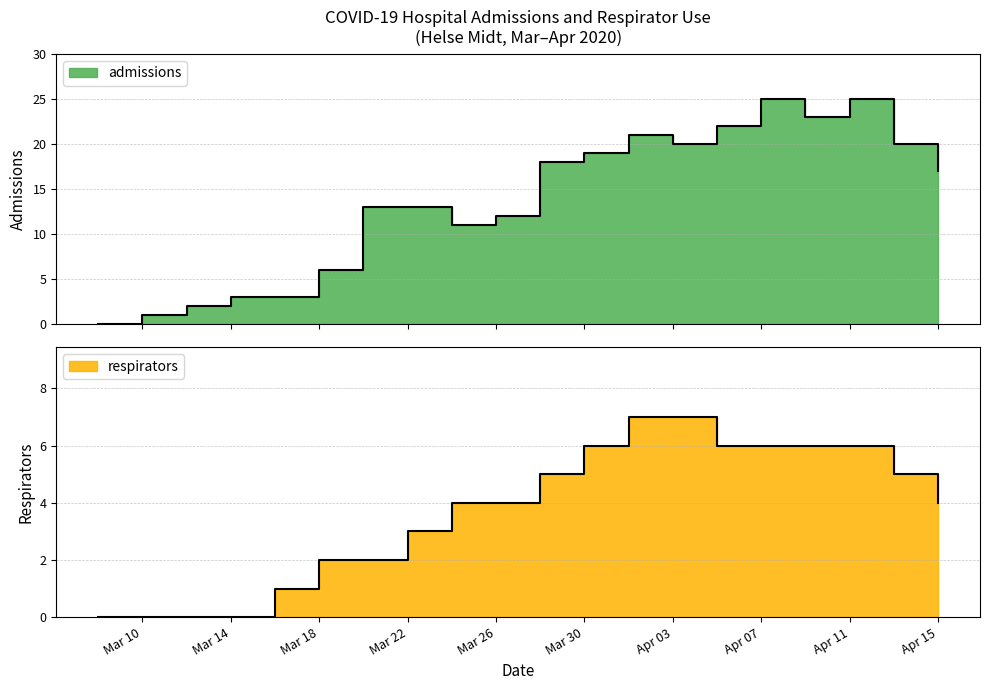

Is it true that respirators equals 10 at 2020-04-05?

False